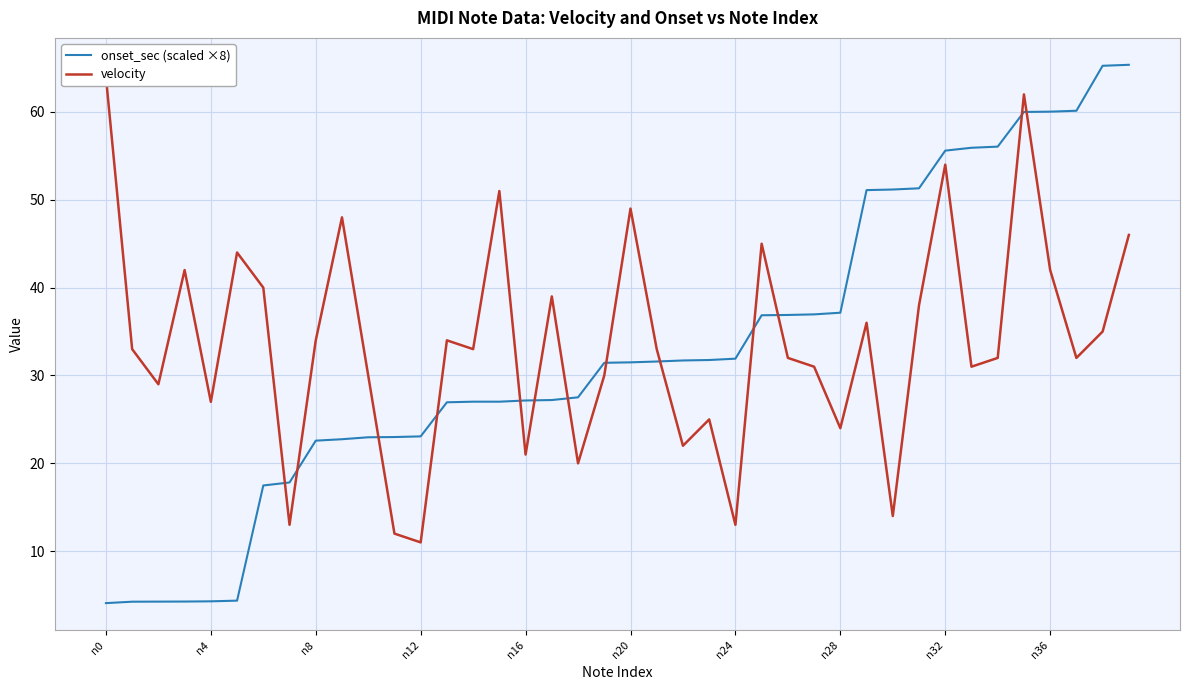

Which label corresponds to the smallest value in the chart?

n0